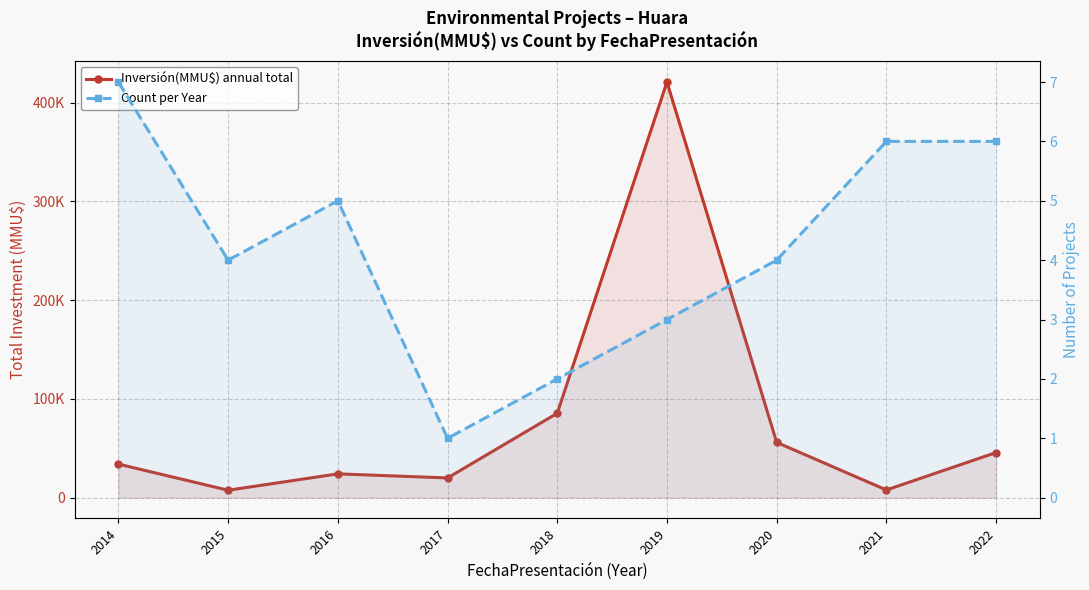

Rank the series at 2016 from lowest to highest value.

Count per Year, Inversión(MMU$) annual total